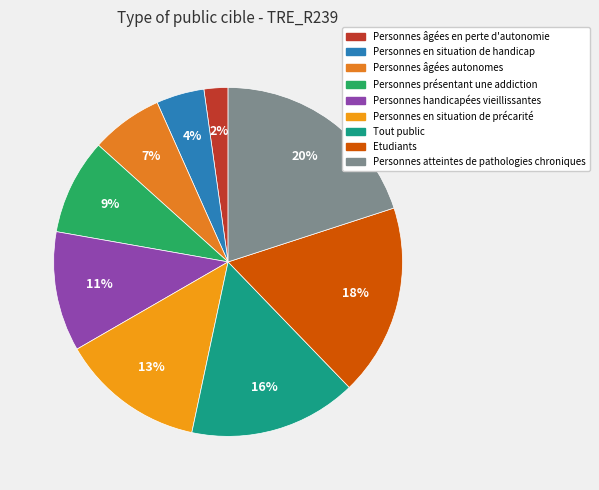

Is Personnes atteintes de pathologies chroniques the majority of the pie?

No